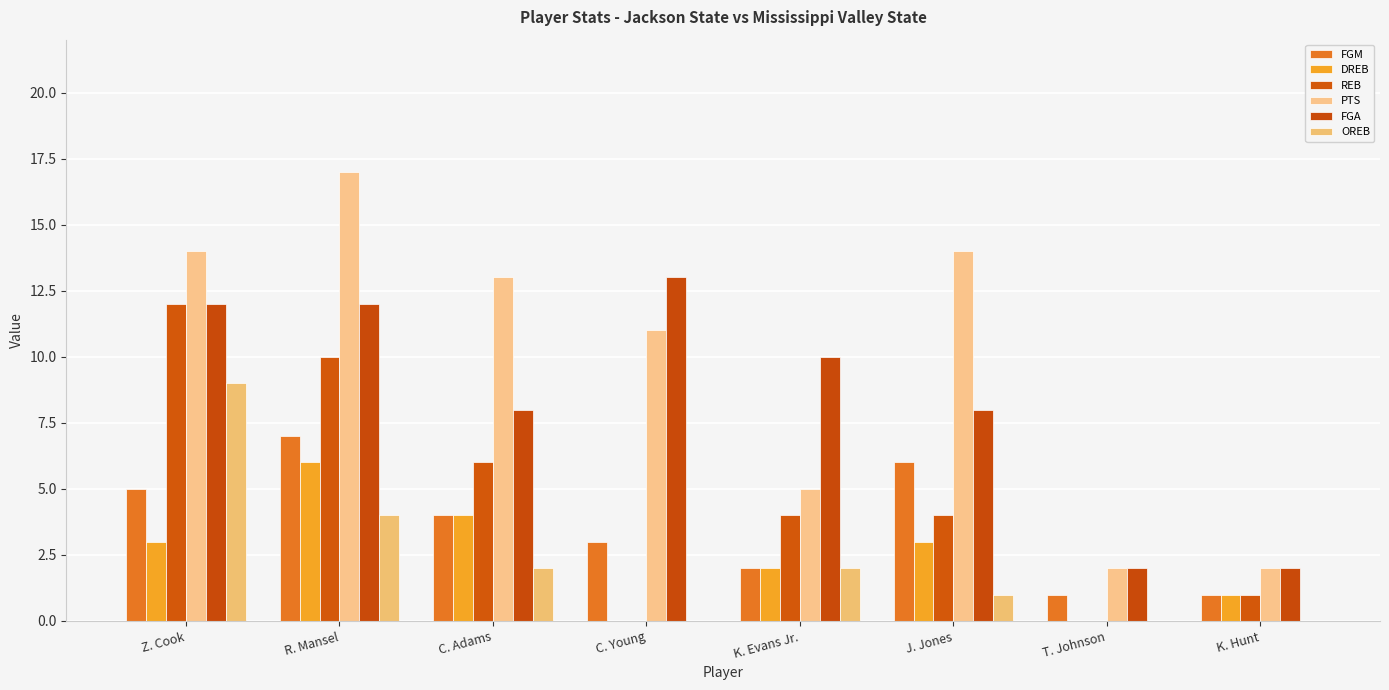

At C. Adams, list the series in order from largest to smallest.

PTS, FGA, REB, FGM, DREB, OREB